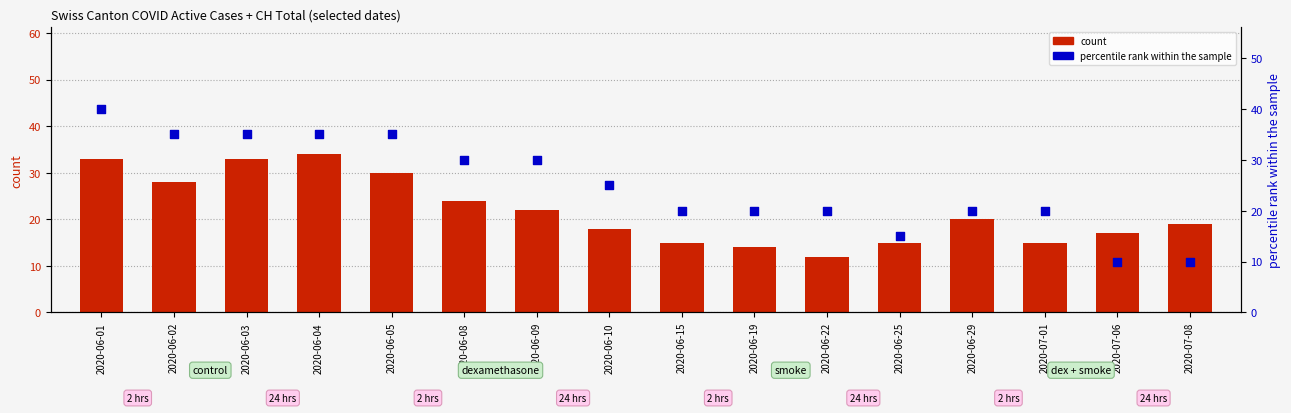

At how many categories does at least one series exceed 13?

16